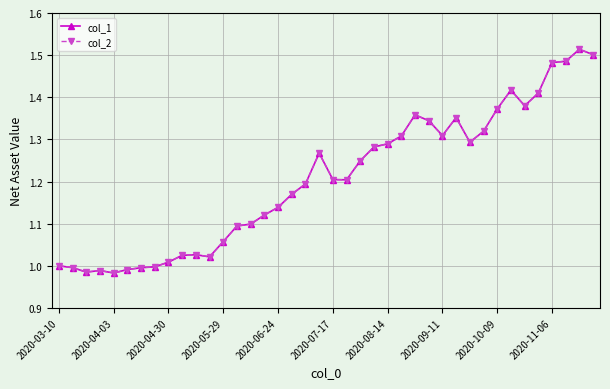

How many interior local valleys does the col_1 series have?

7